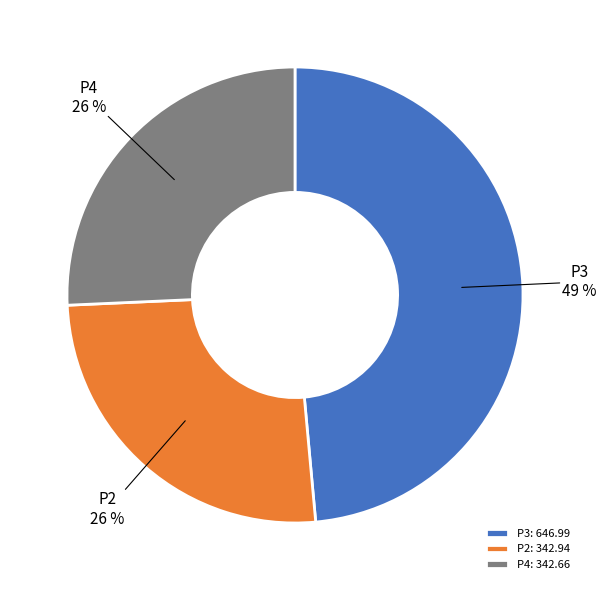

To the nearest percent, what percentage of the pie is P2?

26%